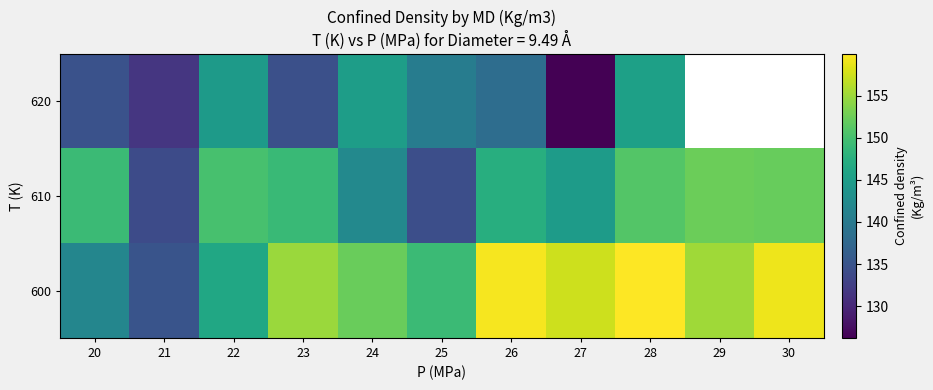

How many data points does each series have?

11